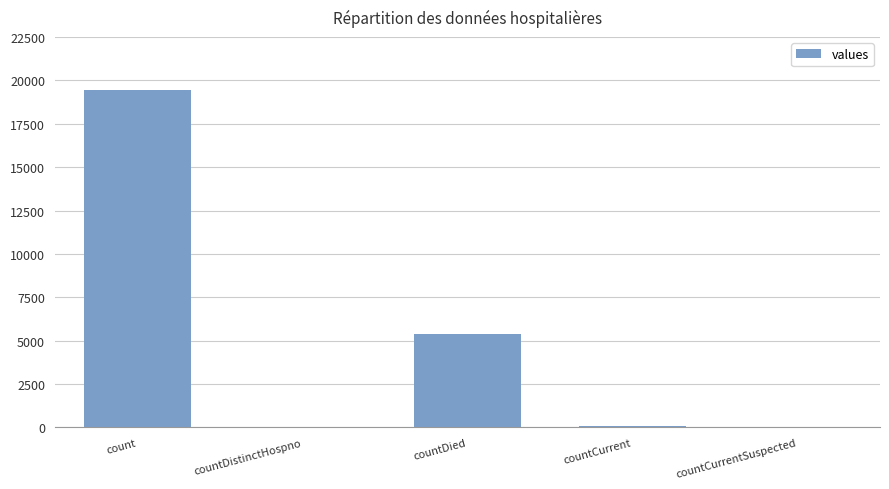

What is the maximum value shown in the chart?

19420